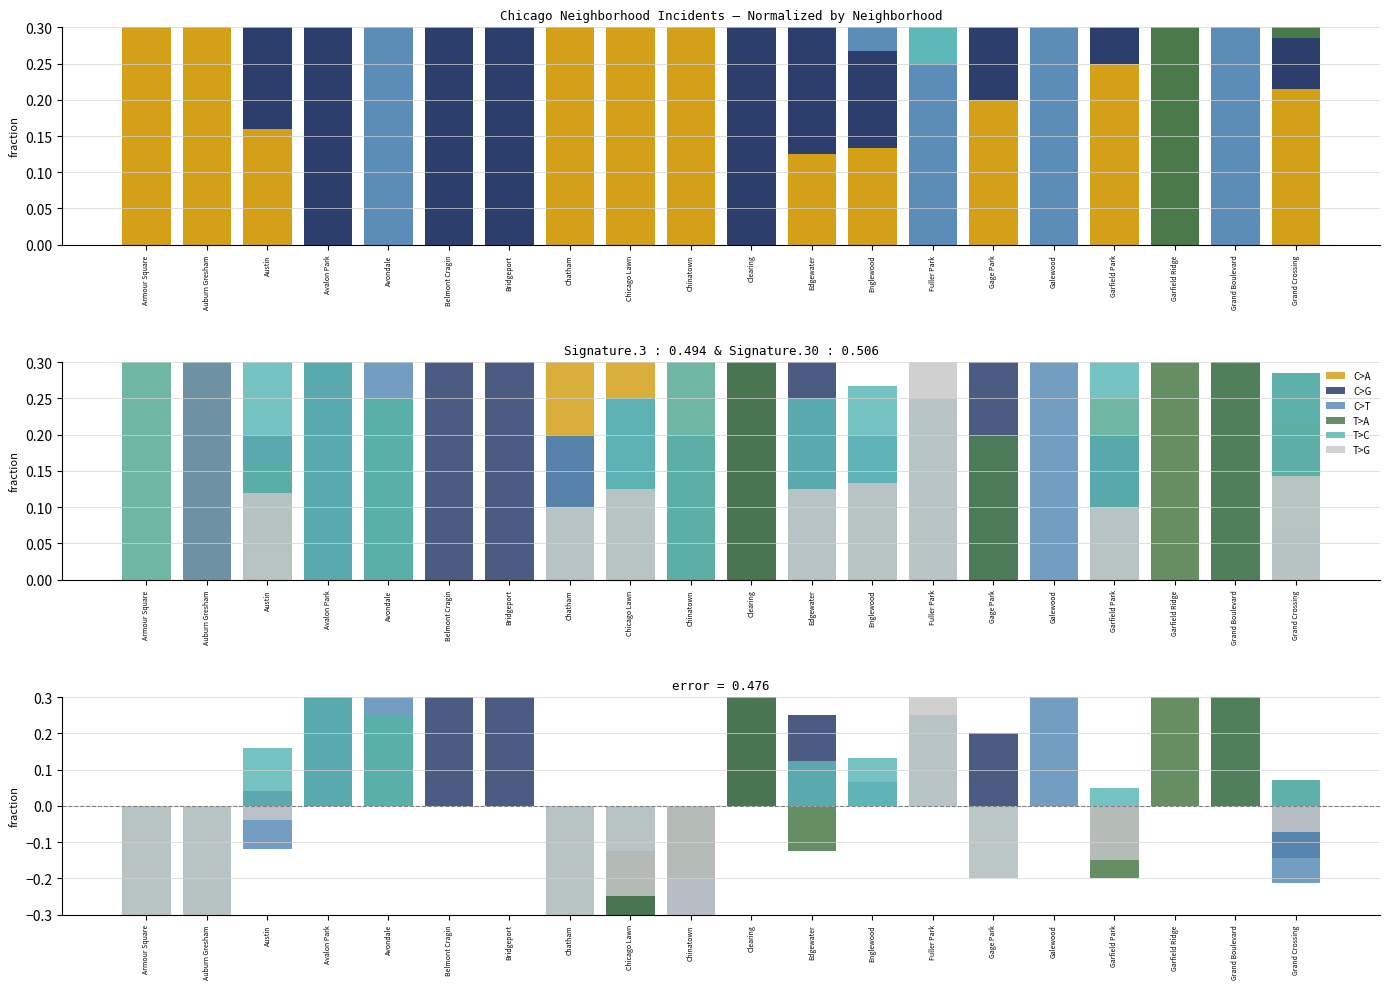

How many values in T>G are above zero?

1